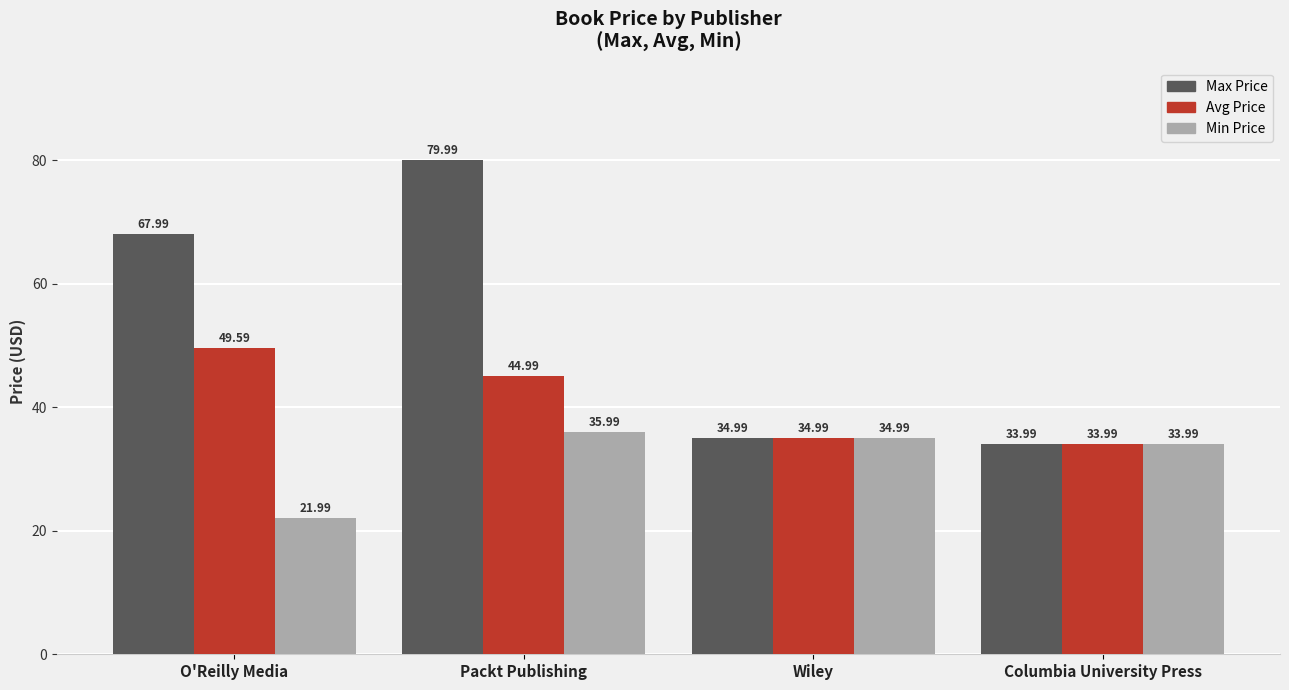

What is the maximum value shown in the chart?

80.0